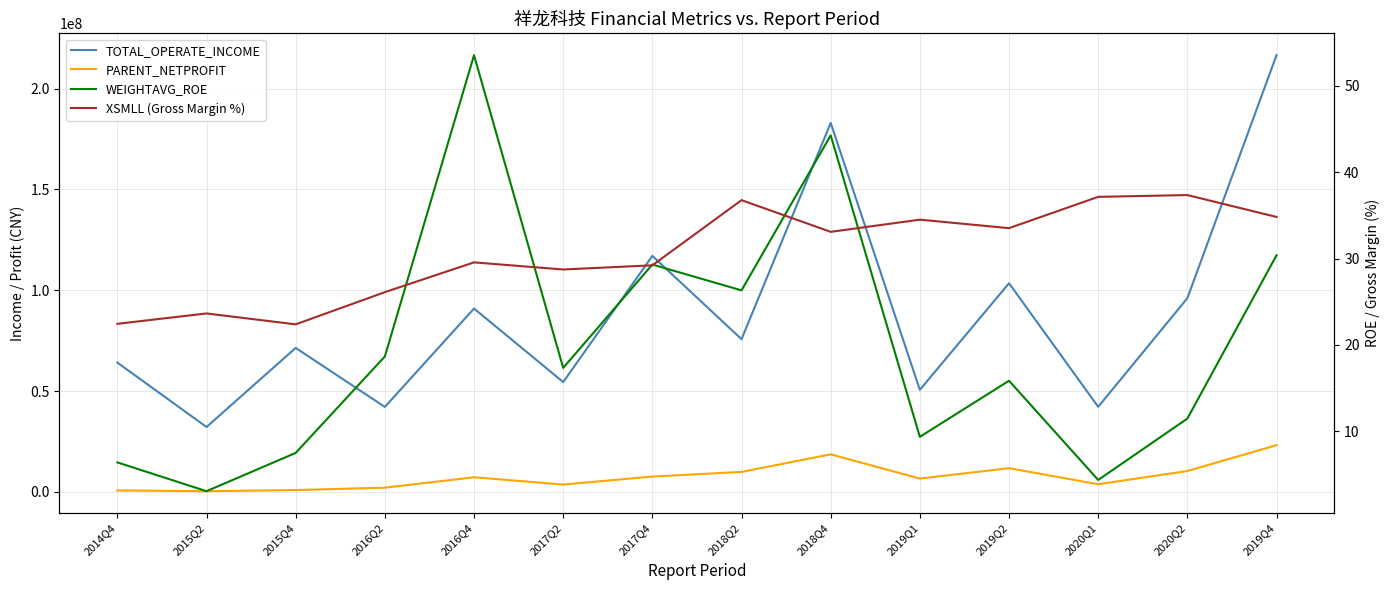

What is the difference between the maximum and second lowest values in the XSMLL (Gross Margin %) series?

14.9